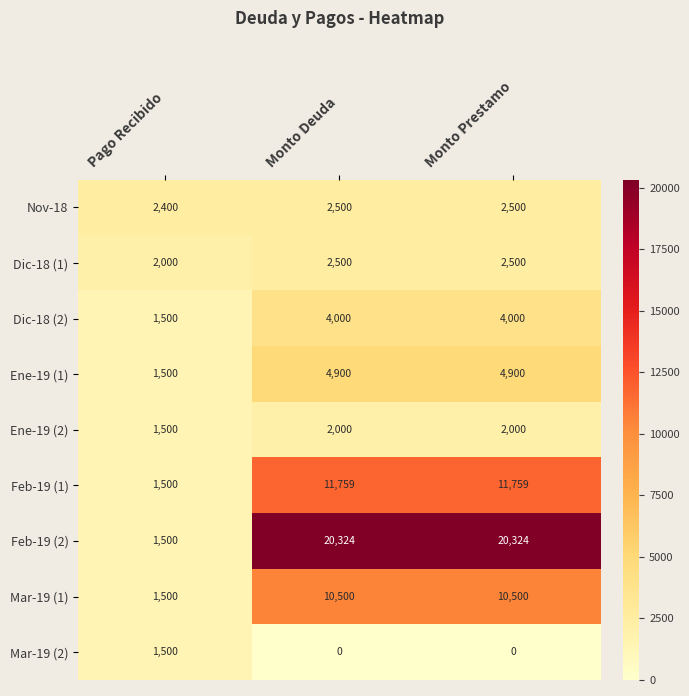

Which series has the widest spread of values?

Feb-19 (2)